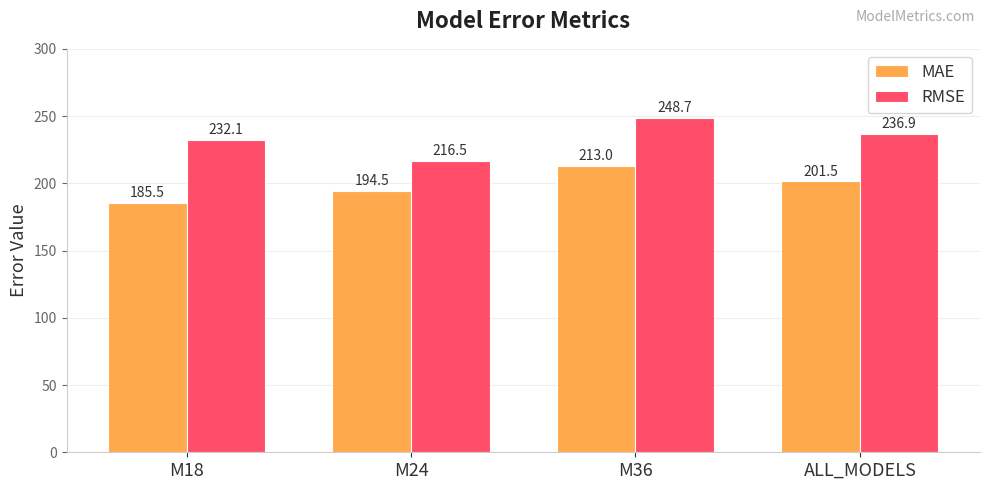

Count the number of data series in this chart.

2